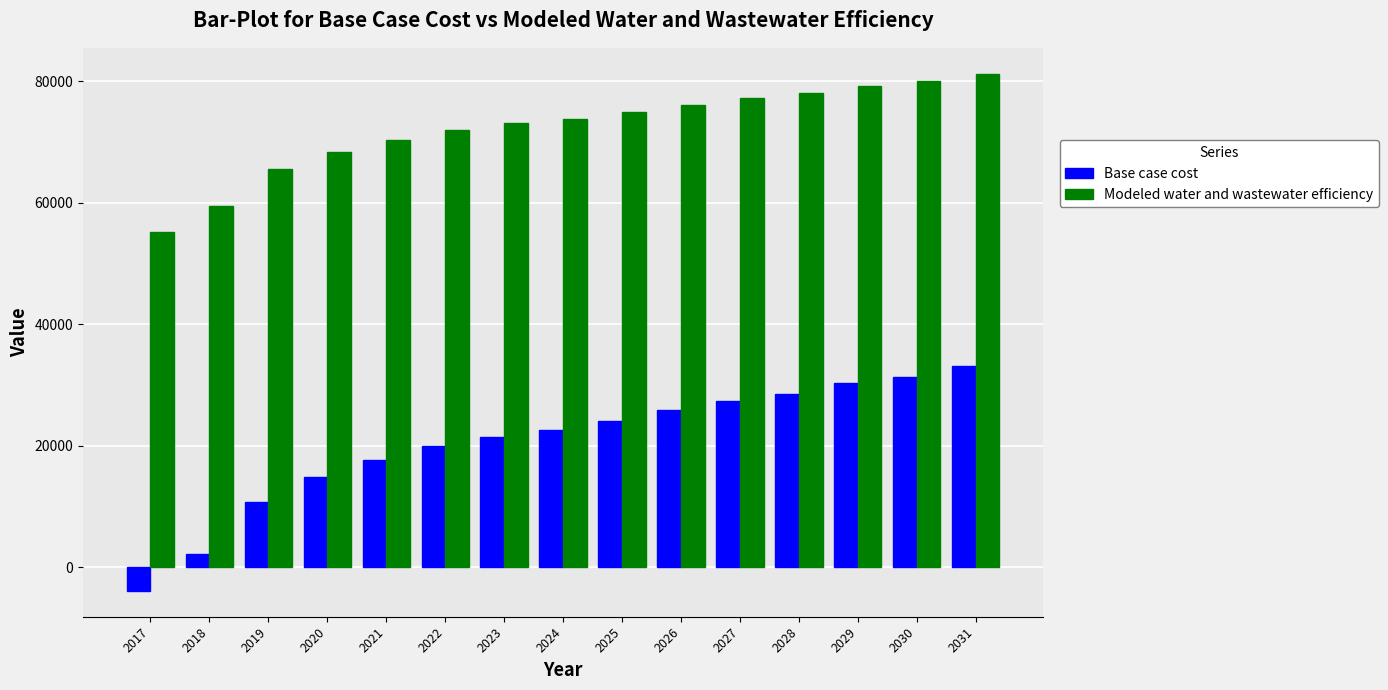

How many data points in Base case cost are above 22560?

8